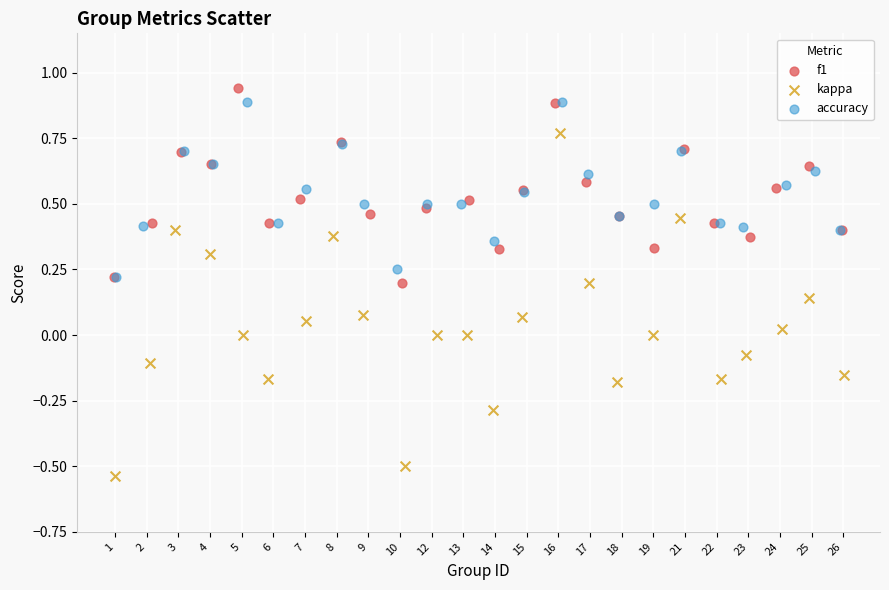

Which series reaches the minimum Y coordinate?

kappa